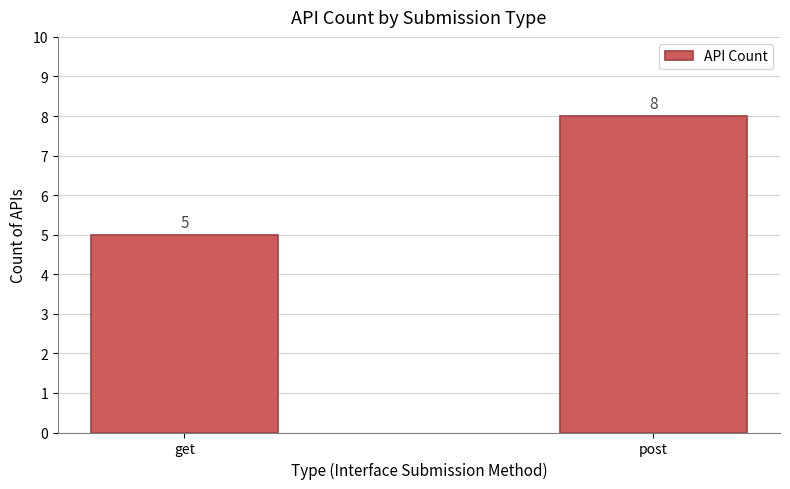

What is the sum of all values?

13